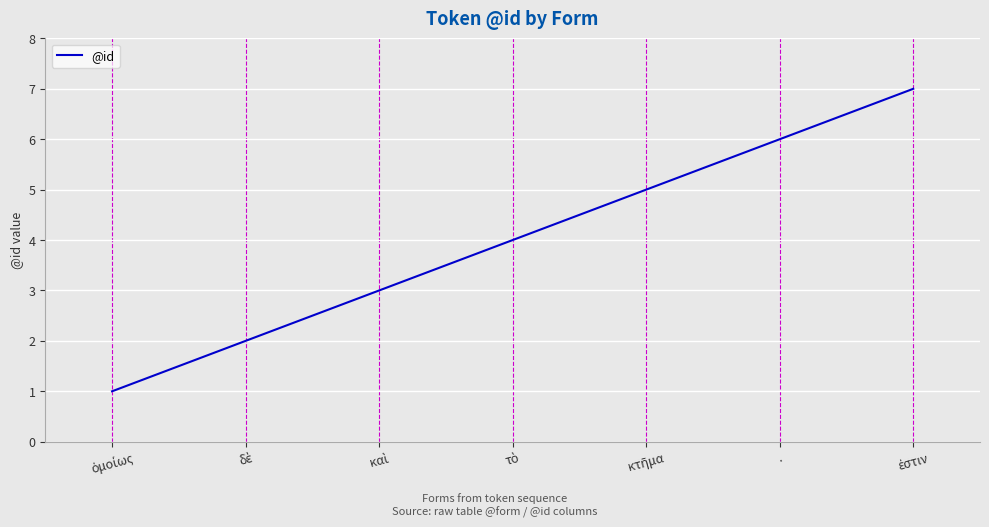

What is the difference between the maximum and minimum values?

6